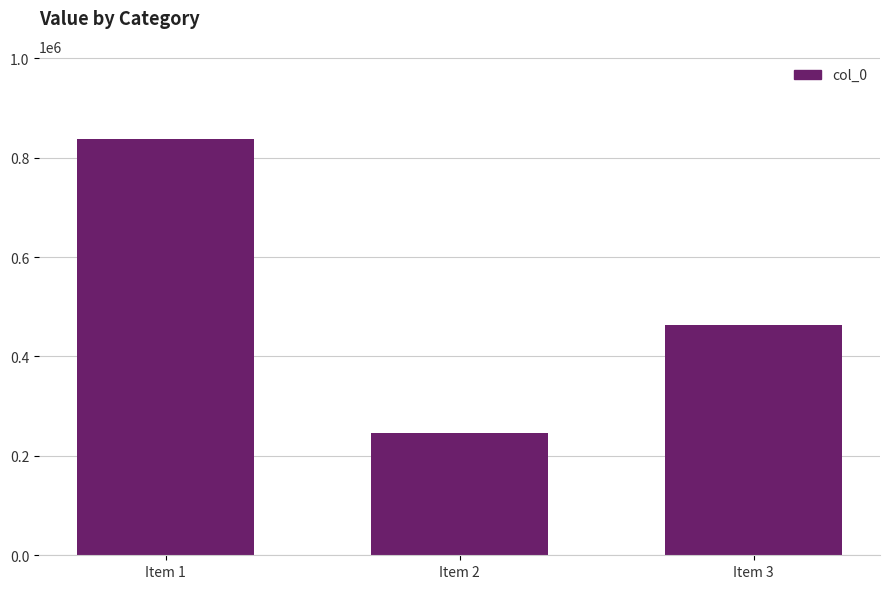

At which category does the chart reach its peak across all series?

Item 1